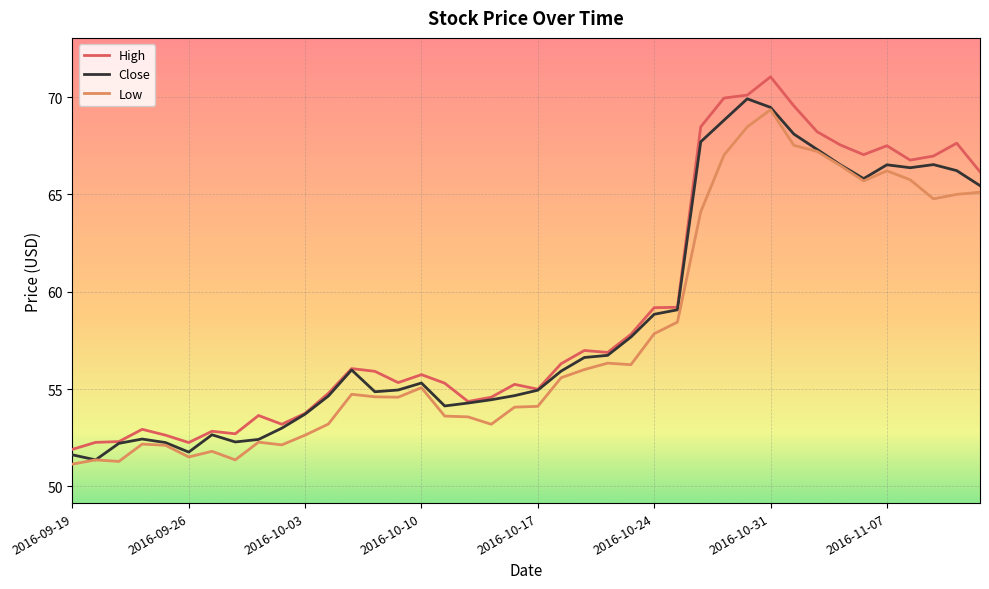

What is the maximum value for Close?

69.9